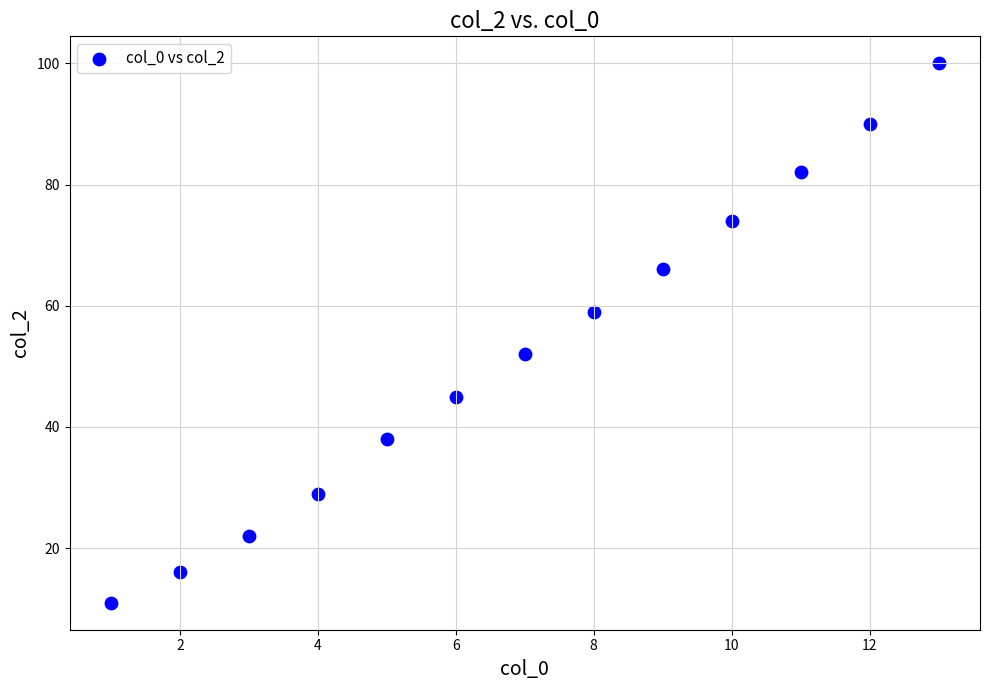

What Y value in the scatter plot is closest to 55?

52